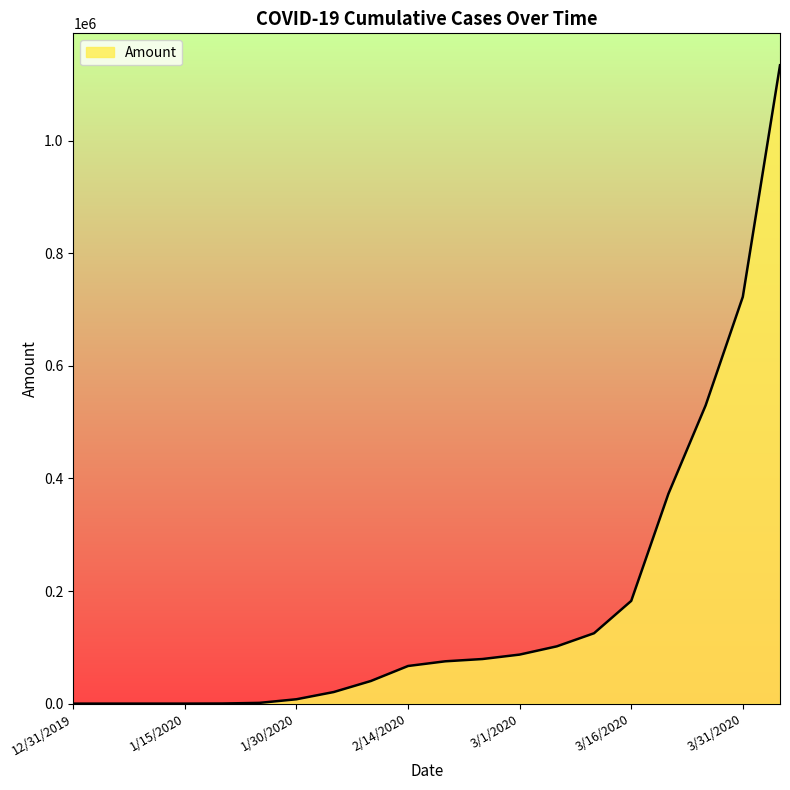

What is the difference between the maximum and minimum values?

1133731